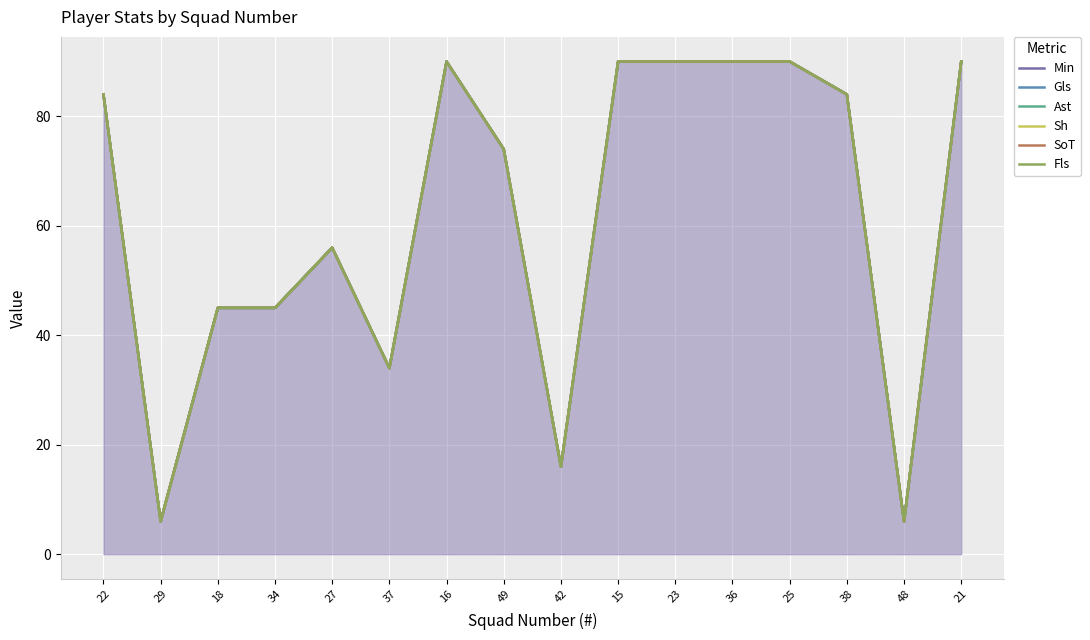

Reading left to right, extract all data points from this chart.

Min: 84	6	45	45	56	34	90	74	16	90	90	90	90	84	6	90
Gls: 84	6	45	45	56	34	90	74	16	90	90	90	90	84	6	90
Ast: 84	6	45	45	56	34	90	74	16	90	90	90	90	84	6	90
Sh: 84	6	45	45	56	34	90	74	16	90	90	90	90	84	6	90
SoT: 84	6	45	45	56	34	90	74	16	90	90	90	90	84	6	90
Fls: 84	6	45	45	56	34	90	74	16	90	90	90	90	84	6	90